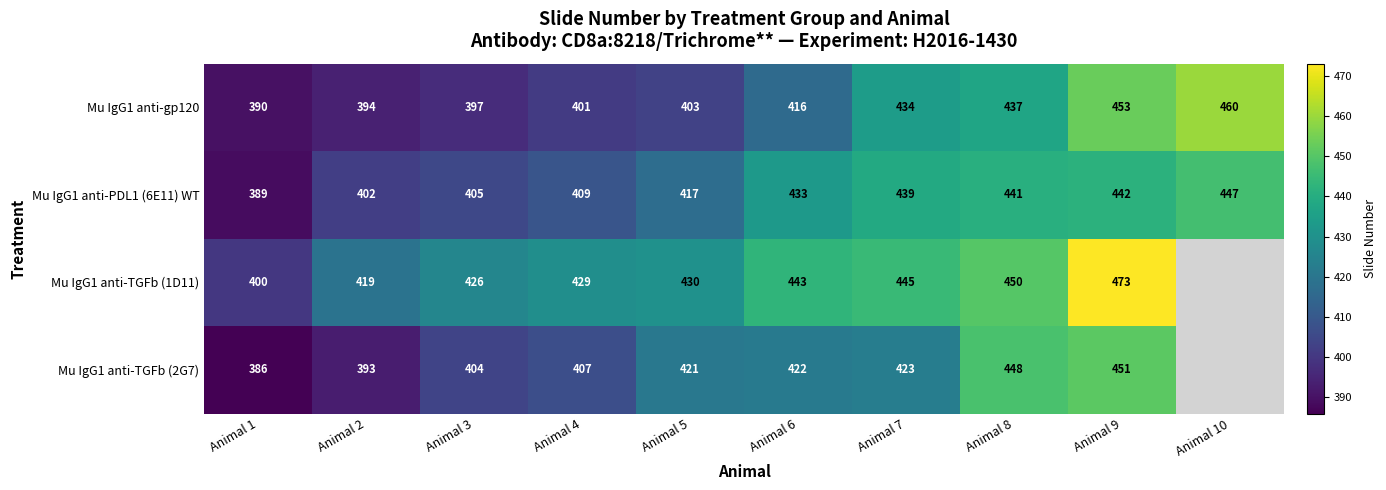

What is the difference between the Mu IgG1 anti-gp120 values at Animal 9 and Animal 1?

63